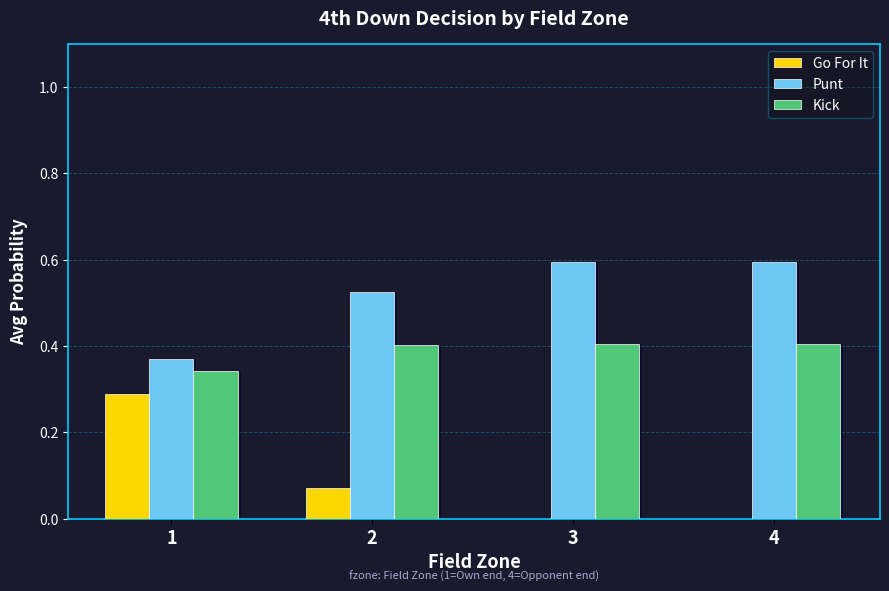

How many series are shown in this chart?

3